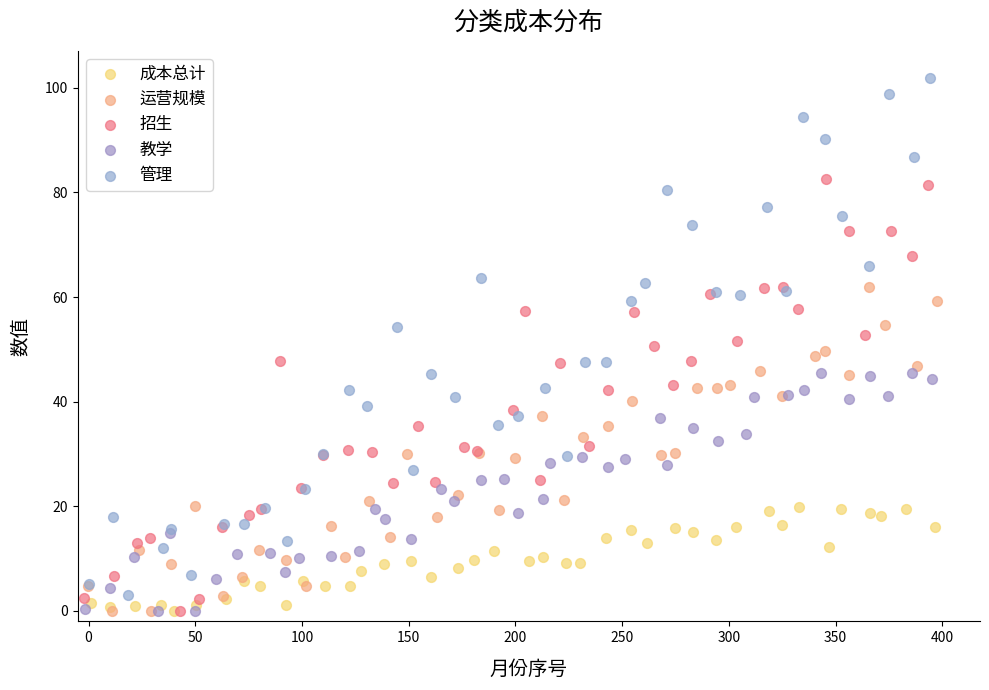

Which series has the largest Y range (max minus min)?

管理